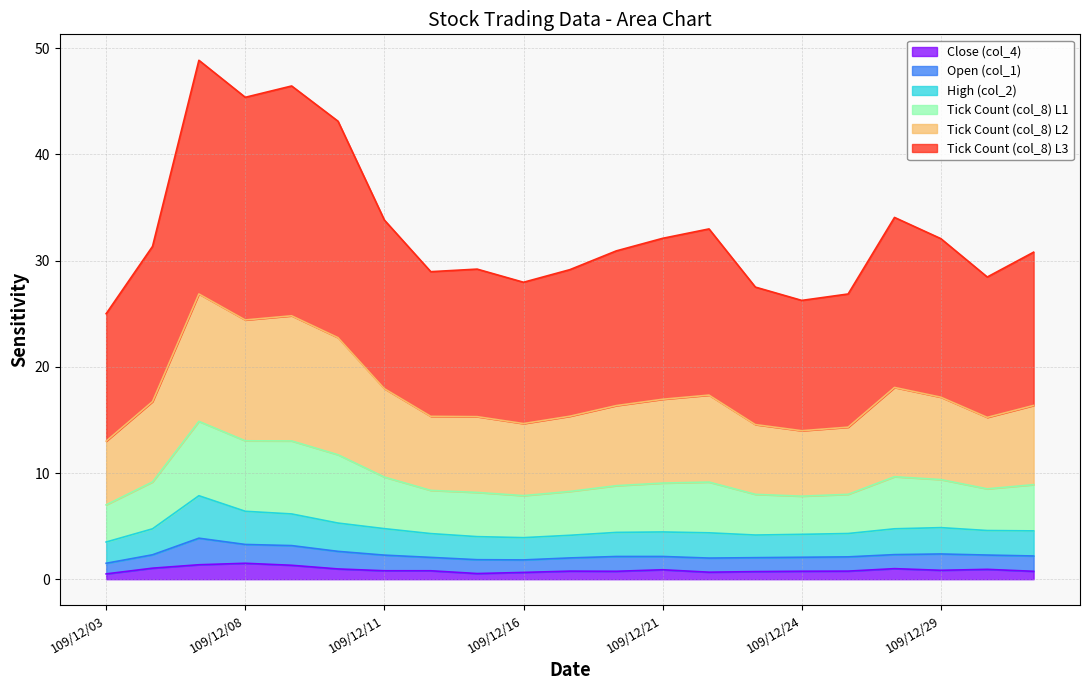

At which label does High (col_2) first exceed 4?

109/12/04